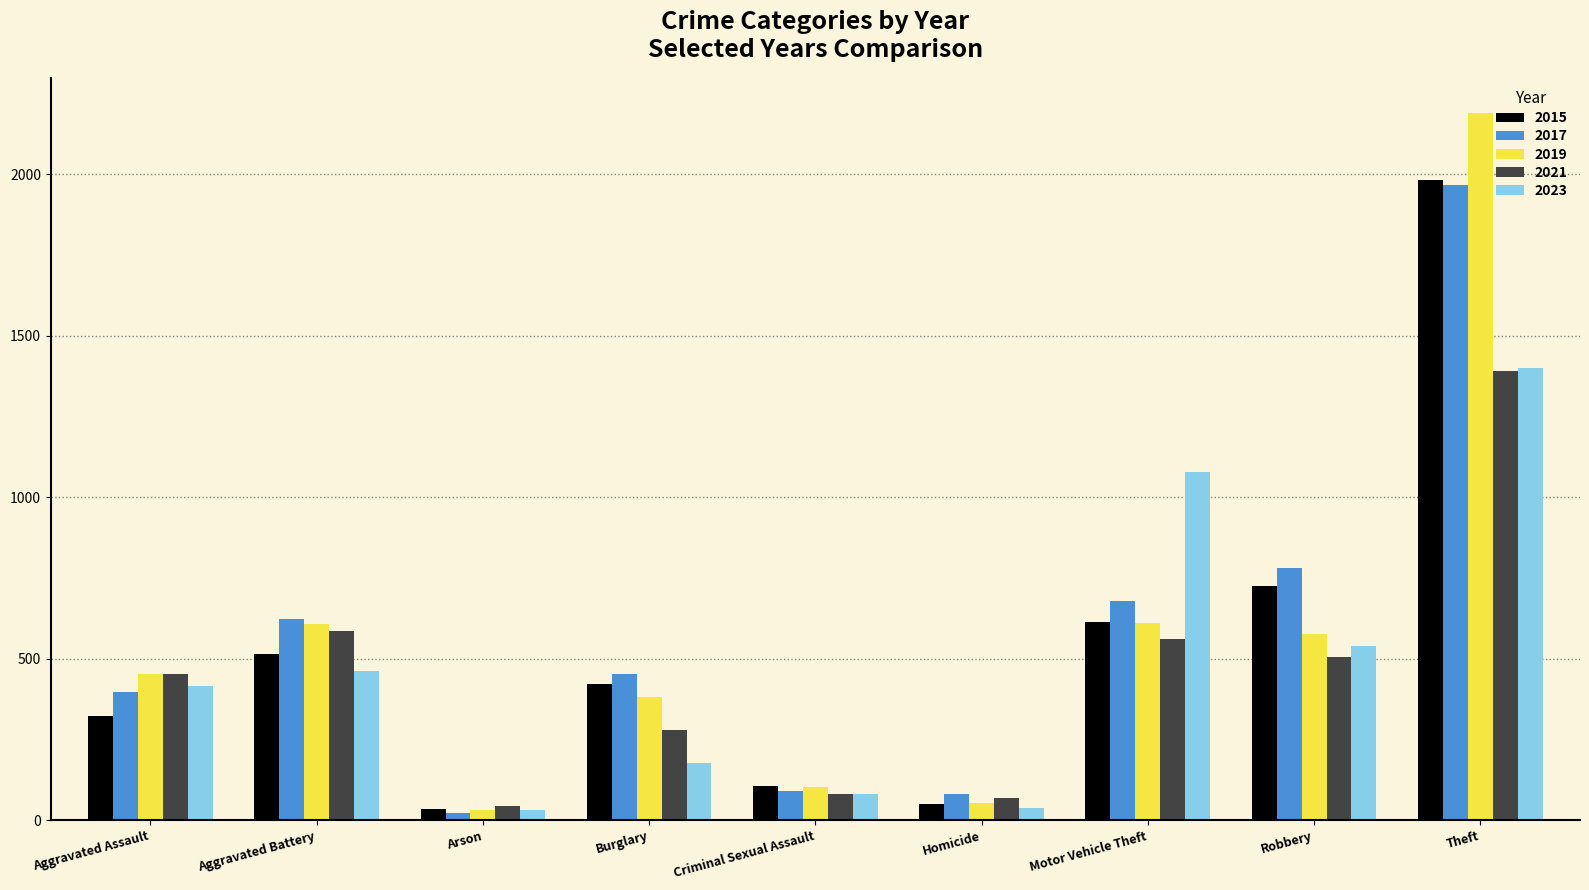

Where does the 2017 series first go above 453?

Aggravated Battery